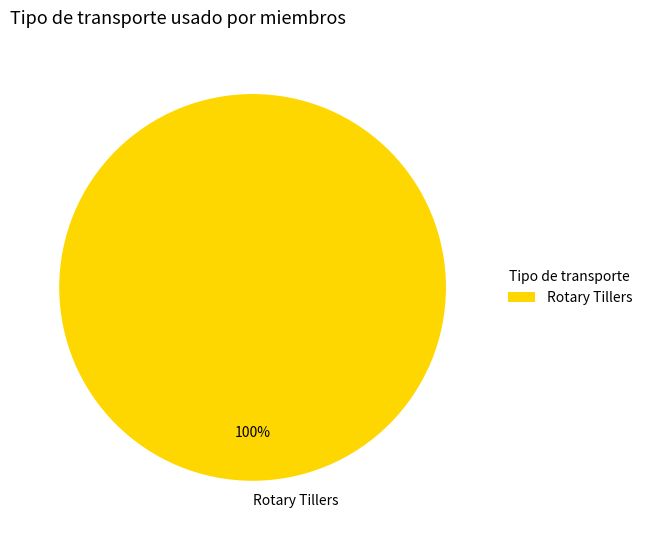

Rank the categories by value from lowest to highest.

Rotary Tillers